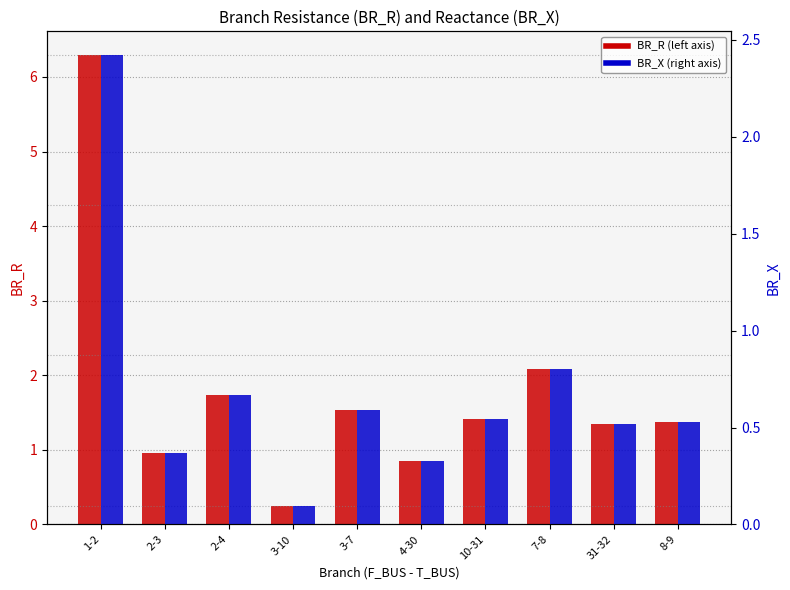

How many series are shown in this chart?

2